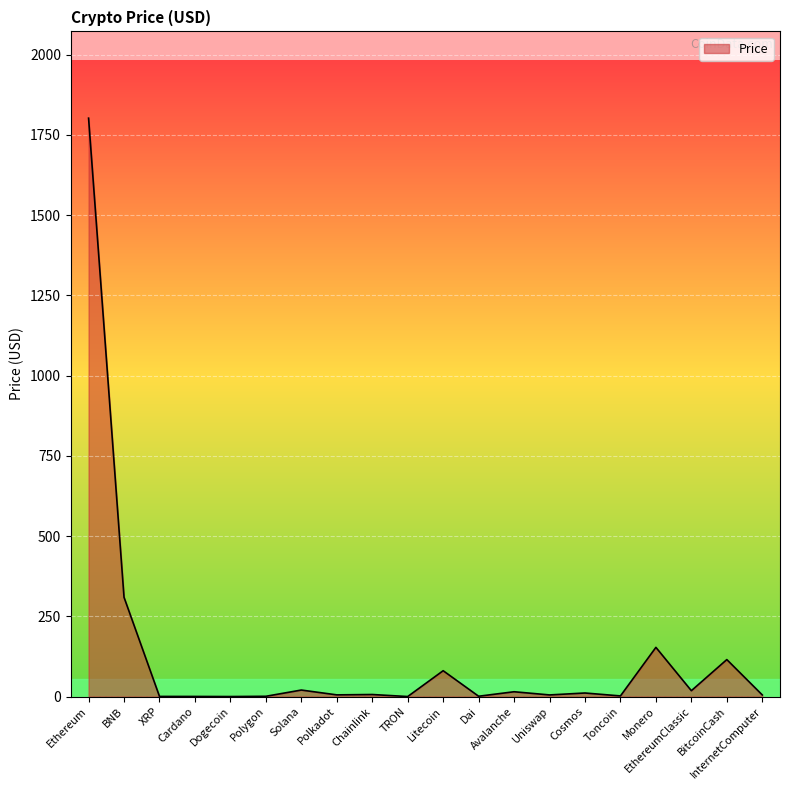

What is the greatest value displayed?

1801.8